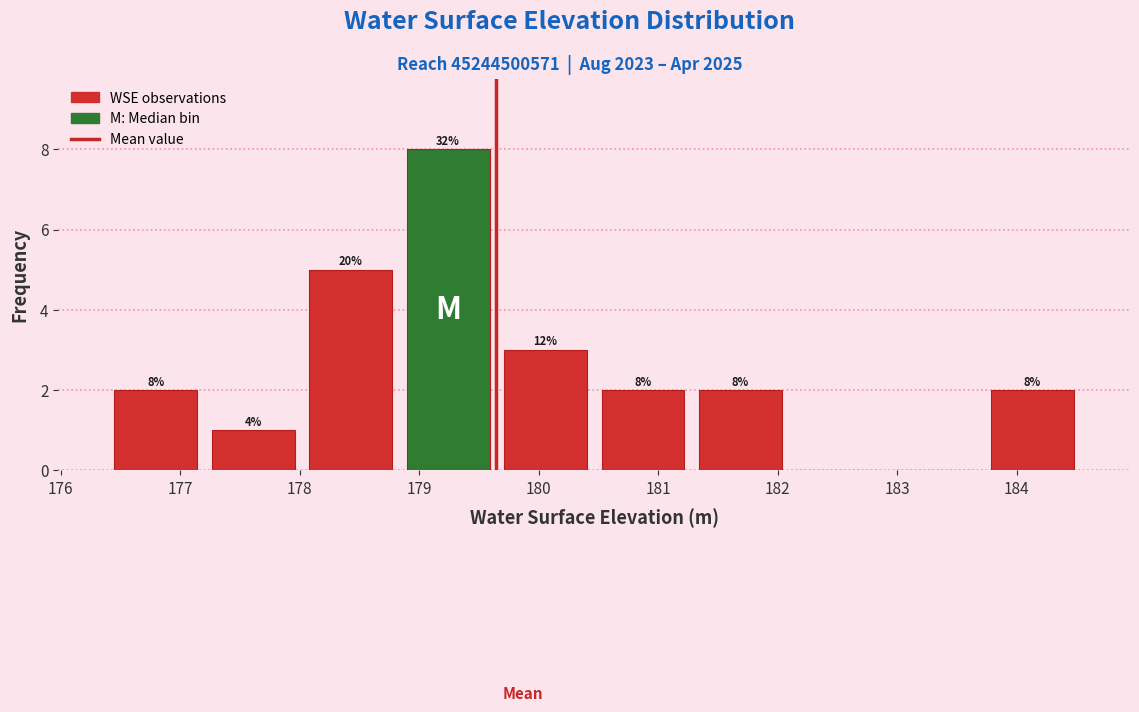

Over which range of the x-axis is the bar tallest?

178.8 to 179.6